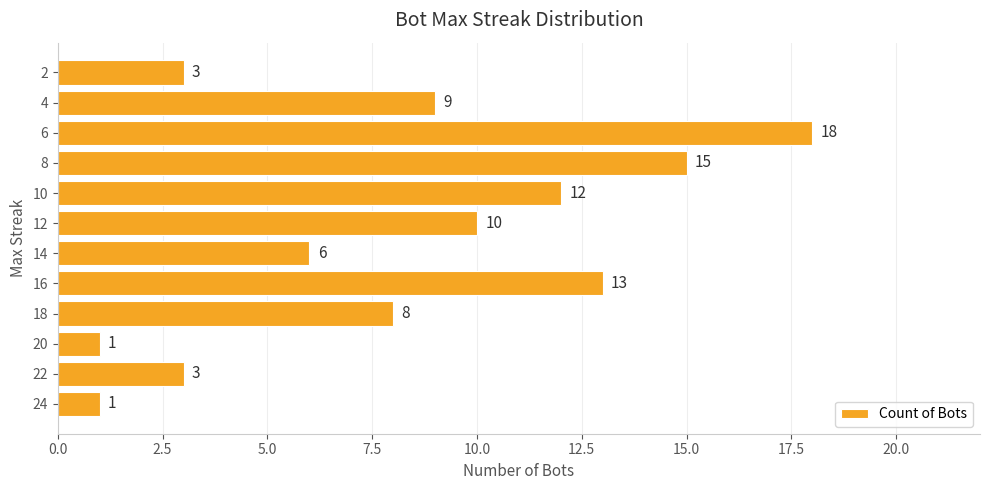

What is the greatest value displayed?

18